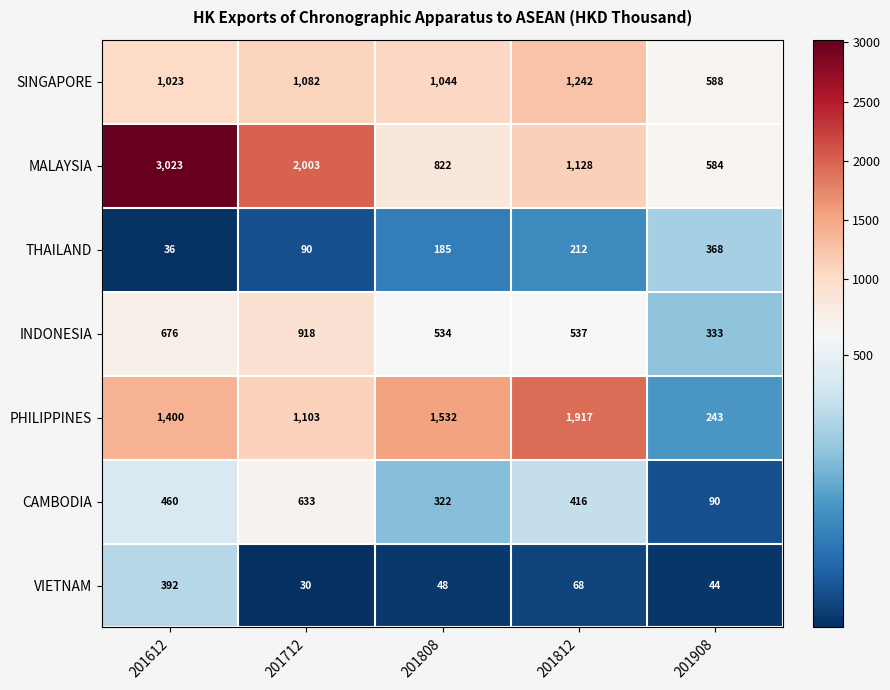

At which category does the chart reach its minimum across all series?

201712